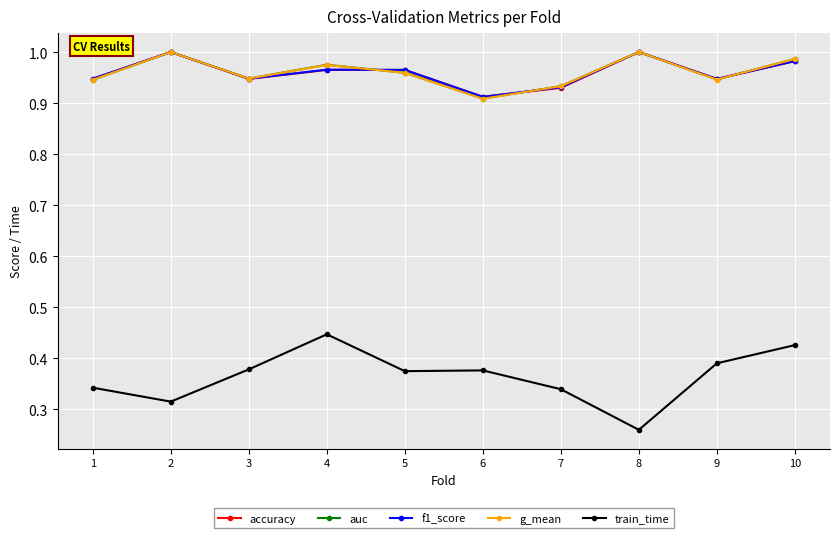

What is the total value across all series at 1?

4.1